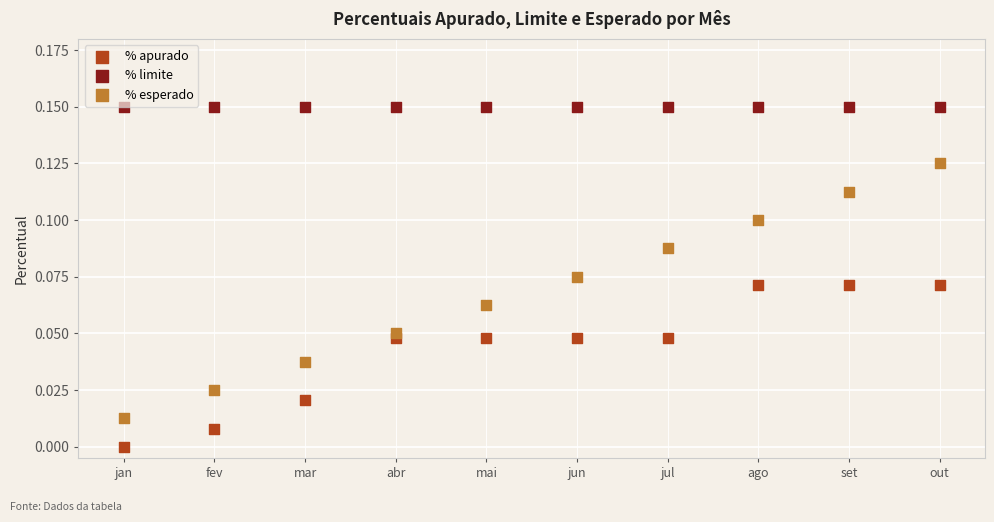

Which series reaches the minimum Y coordinate?

% apurado